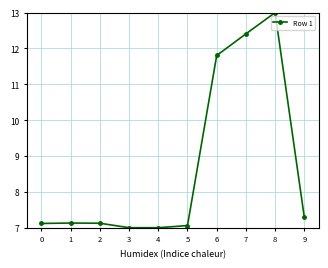

At which label is the value closest to 9?

9